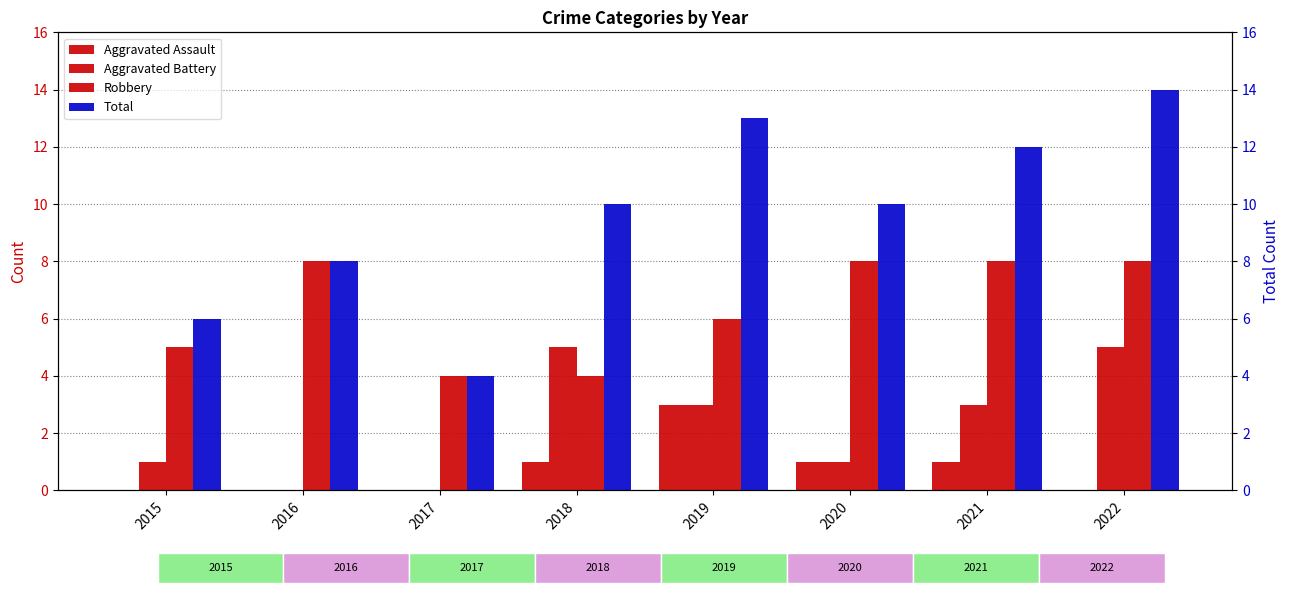

What value does the Robbery series have at 2022?

8